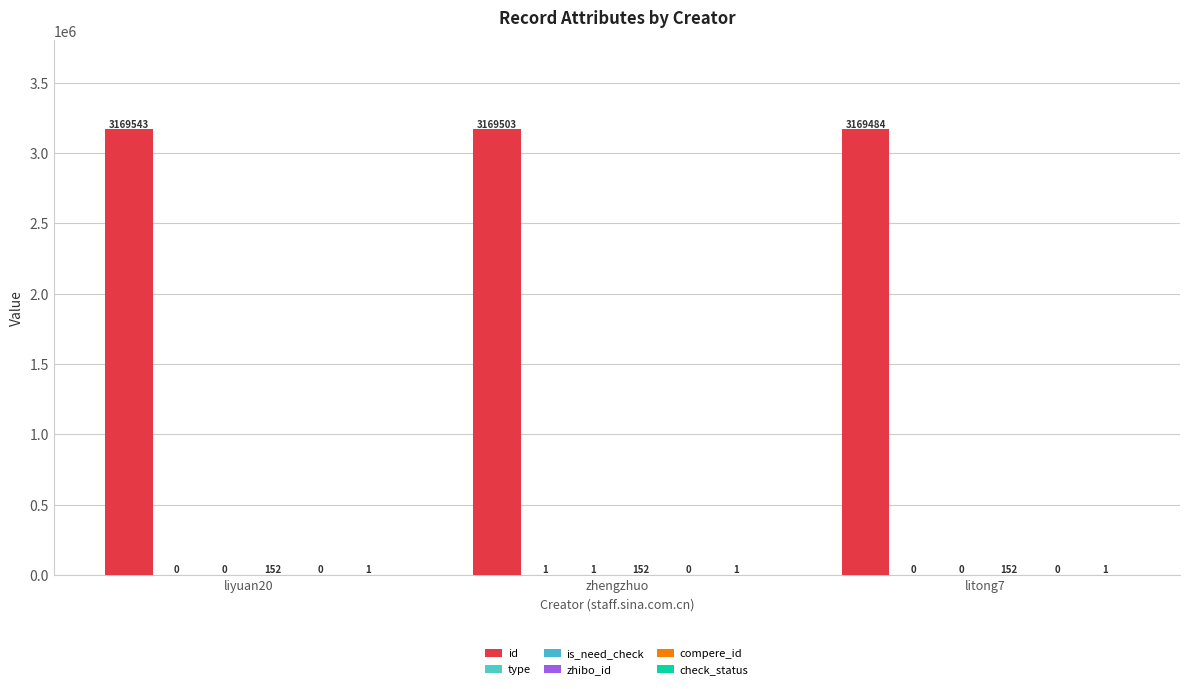

Which series has the largest range (max minus min)?

id